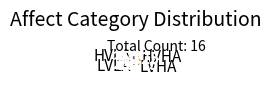

What is the smallest slice in the pie chart?

LVHA